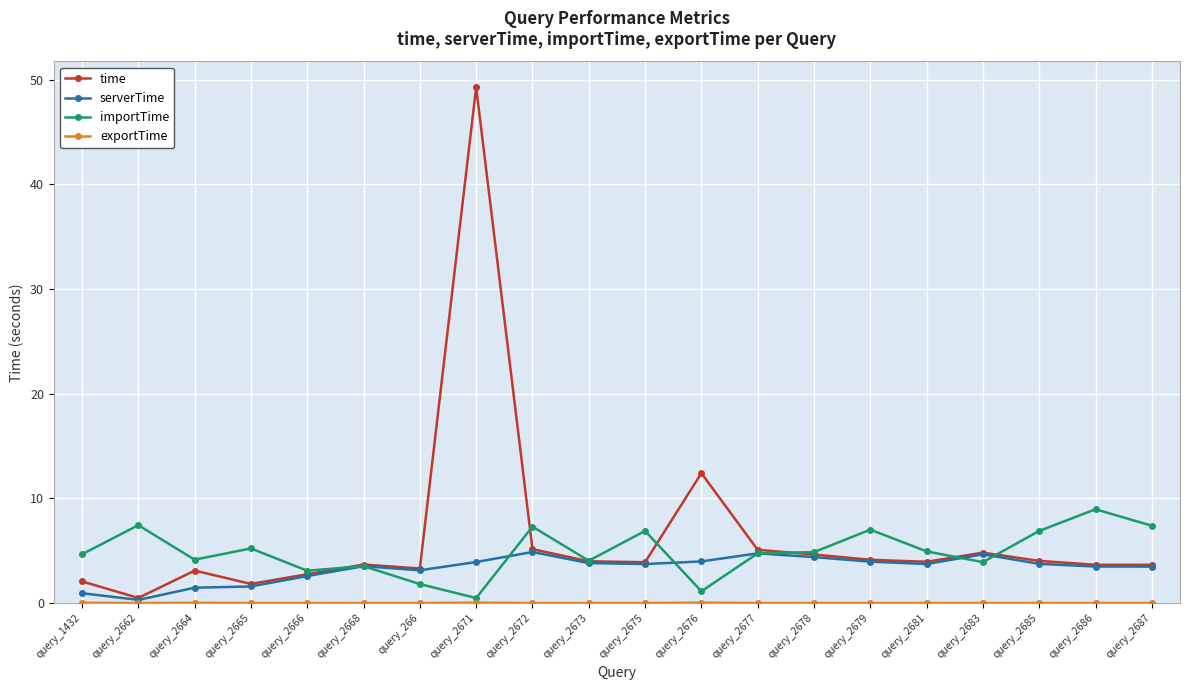

What is the maximum value shown in the chart?

49.3